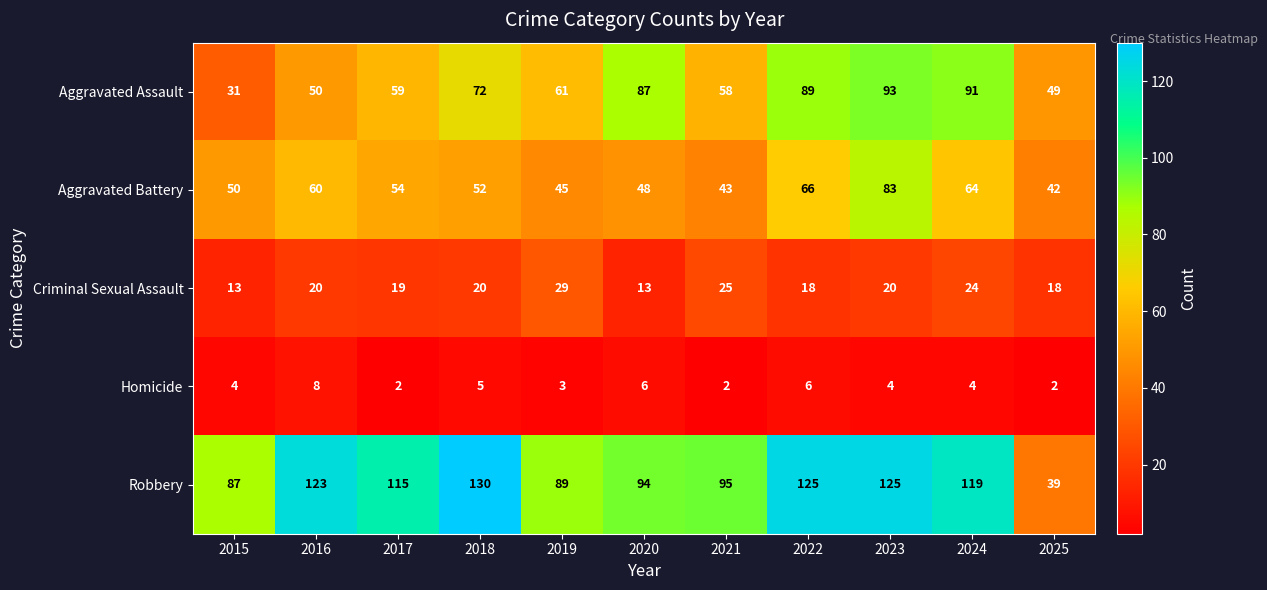

Is it true that Homicide equals 6 at 2022?

True